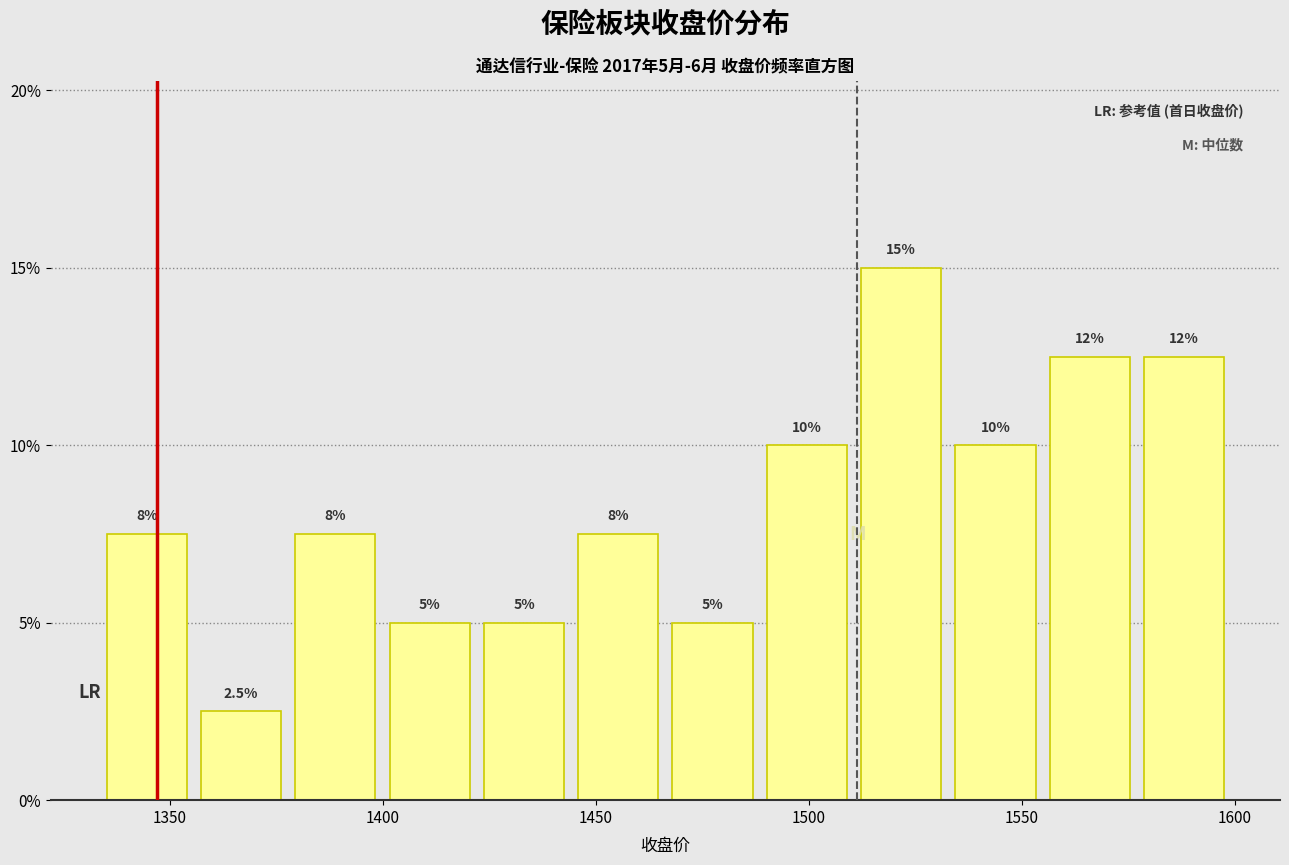

Over which range of the x-axis is the bar tallest?

1510 to 1535